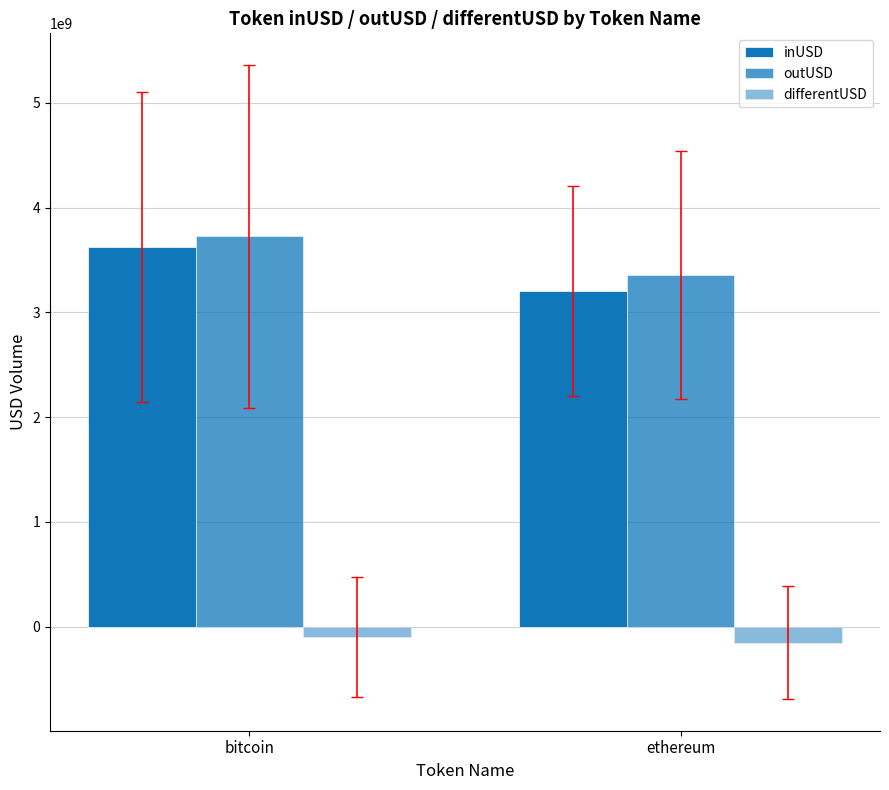

The differentUSD series shows -101538548.3 at bitcoin. True or false?

True